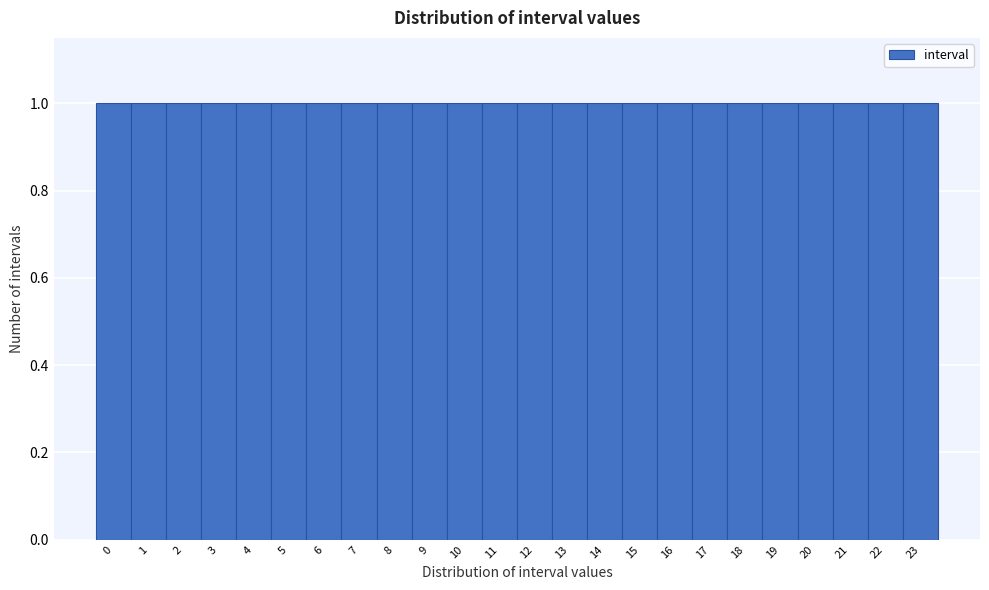

How tall is the bar that spans 4.5 to 5.5 on the x-axis? The values are not printed on the chart, so give them approximately, as read against the axis.

1